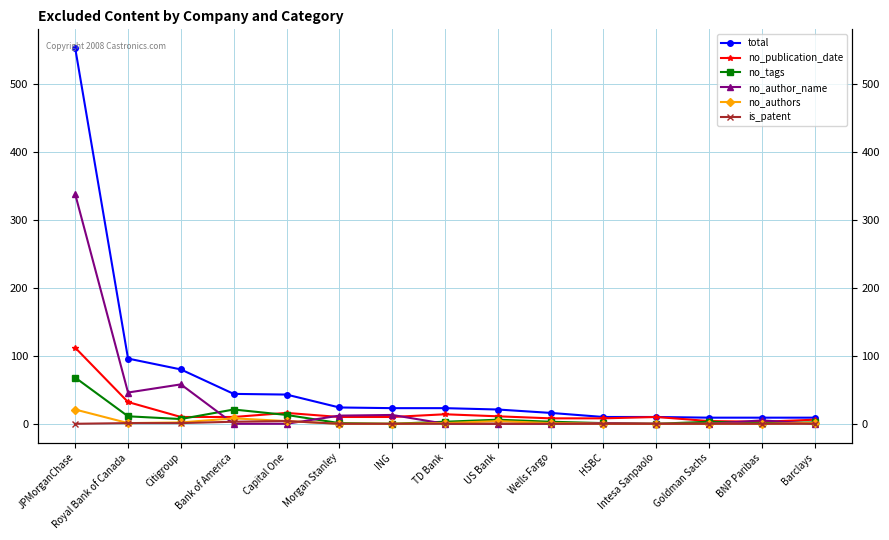

At which category is the sum across all series the highest?

JPMorganChase